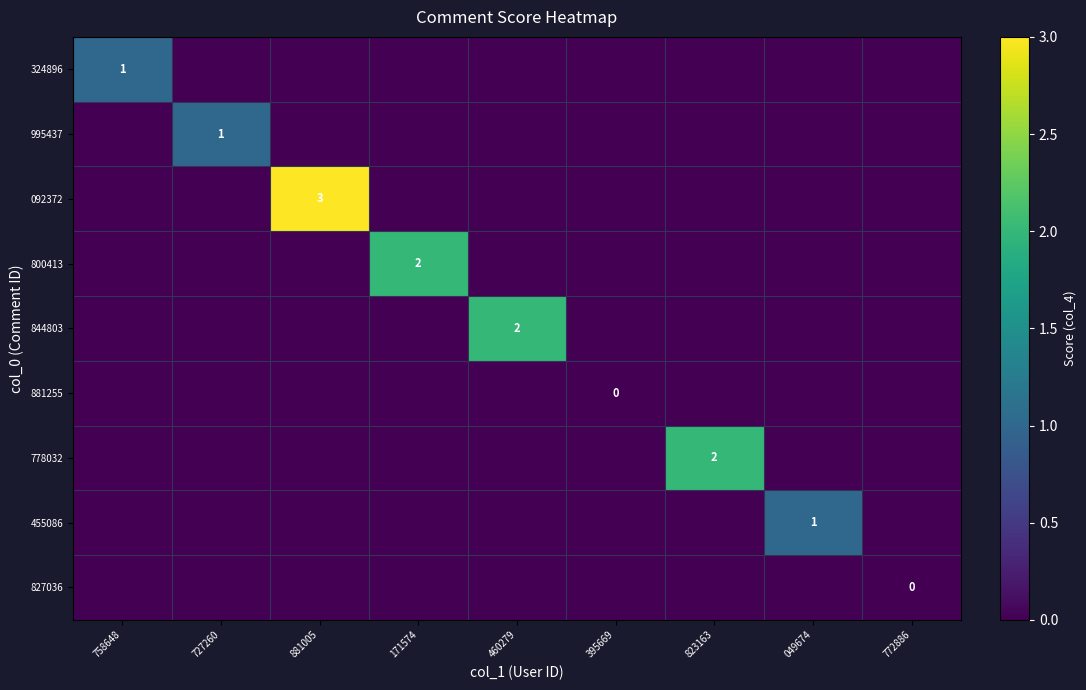

True or false: 324896 has a value of 0 at 758648.

False